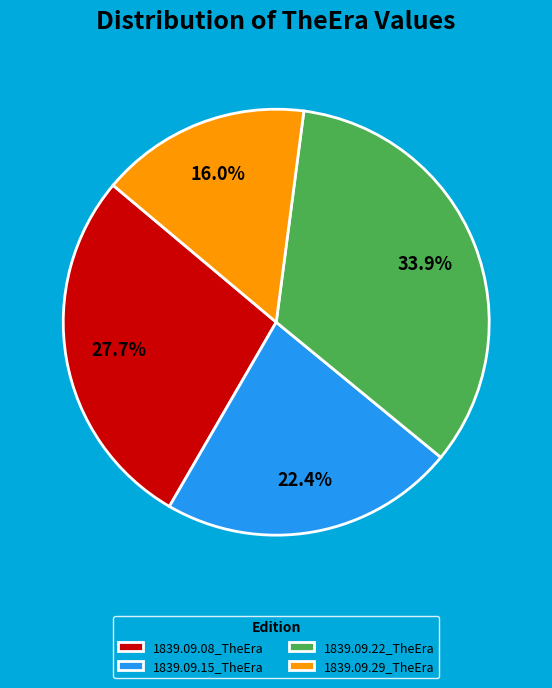

To the nearest percent, what percentage of the pie is 1839.09.08_TheEra?

28%